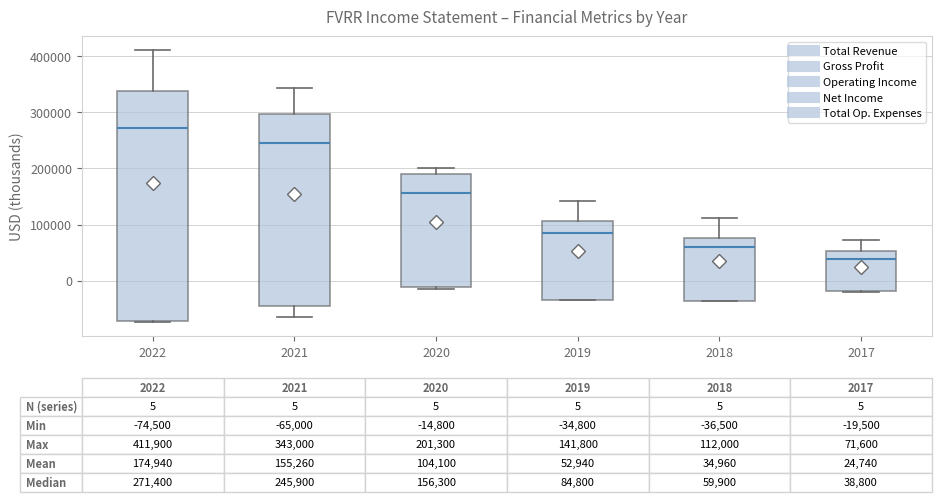

Which box has the lowest median line?

2017